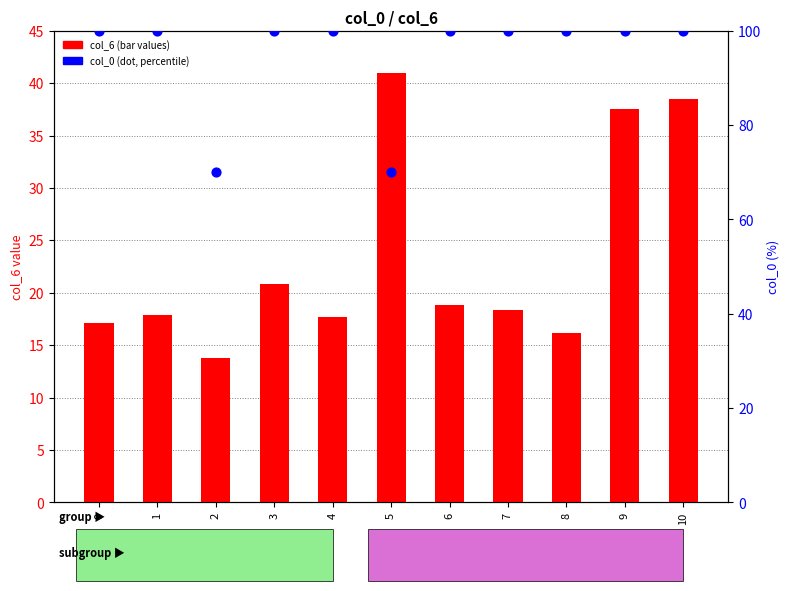

What are all the series names shown in the legend?

col_6 (bar), col_0 (dot)